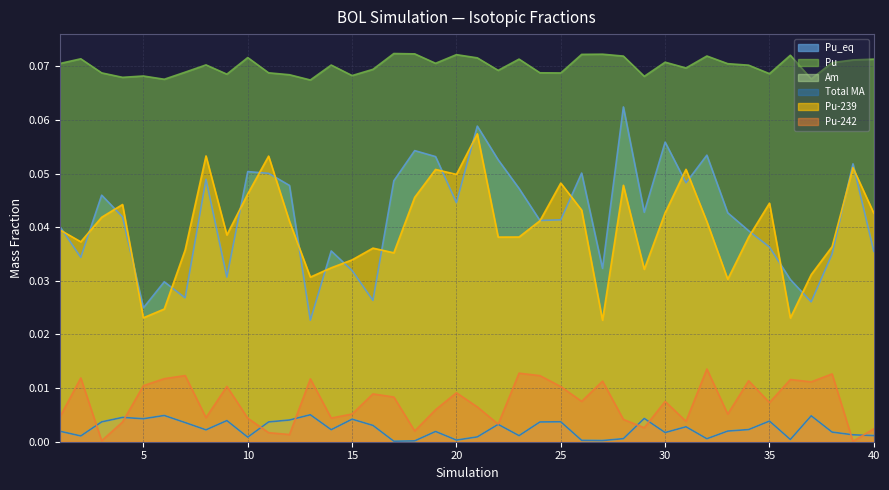

At which category does Pu-242 reach its first local valley?

3